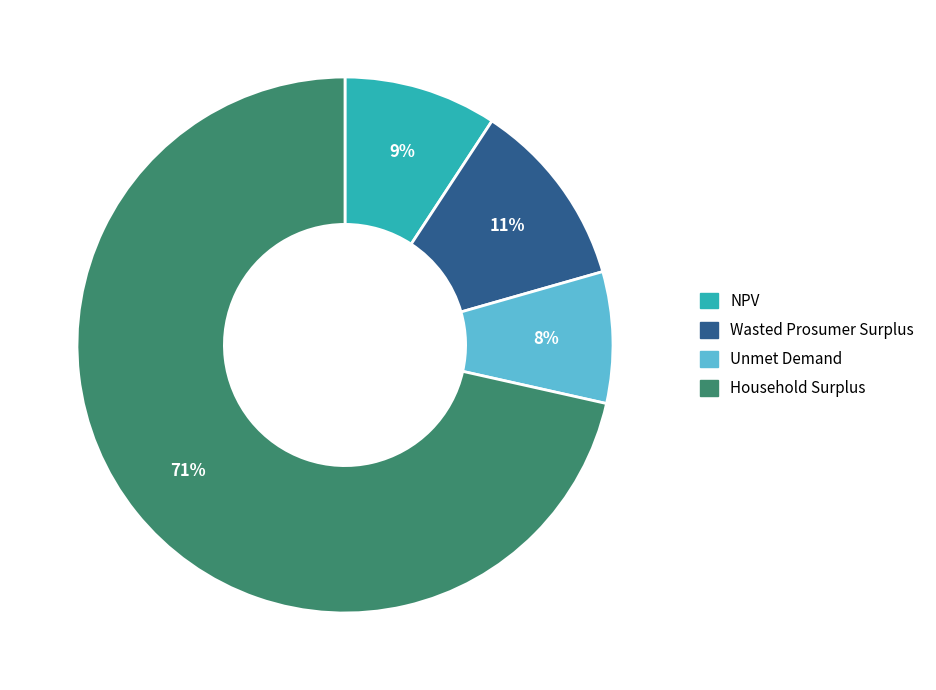

Which slice is the smallest?

Unmet Demand